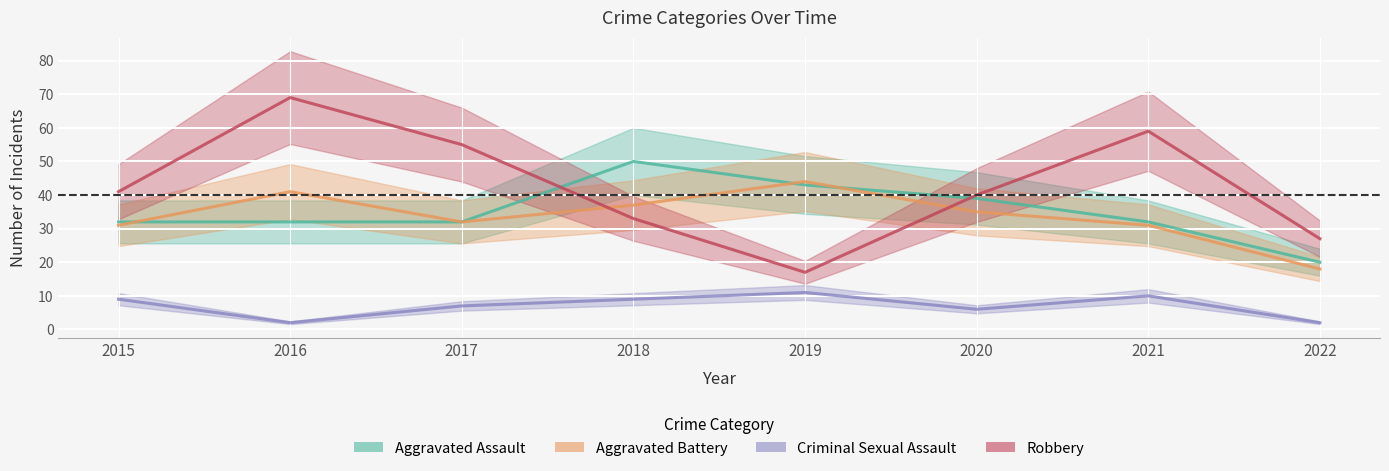

Reading left to right, what are all the values shown in this chart?

Aggravated Assault: 32	32	32	50	43	39	32	20
Aggravated Battery: 31	41	32	37	44	35	31	18
Criminal Sexual Assault: 9	2	7	9	11	6	10	2
Robbery: 41	69	55	33	17	40	59	27